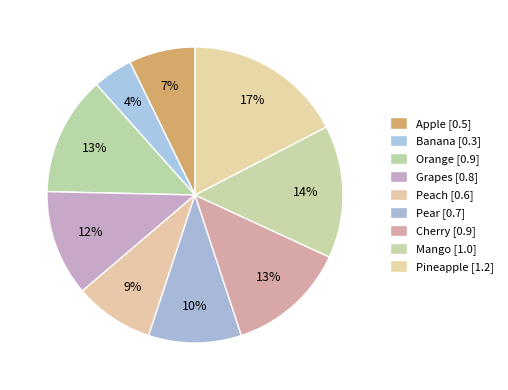

How many slices are in this pie chart?

9